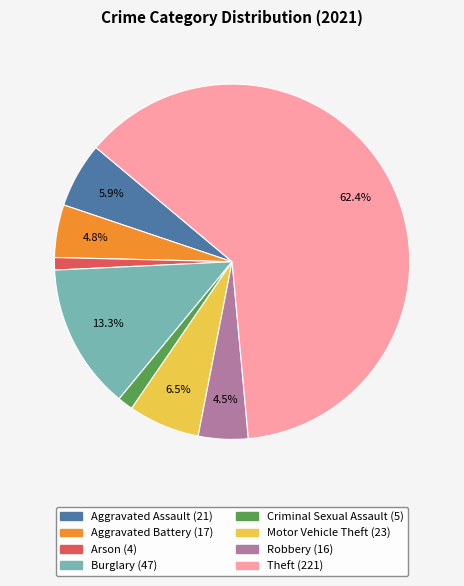

Which category has the biggest portion of the pie?

Theft